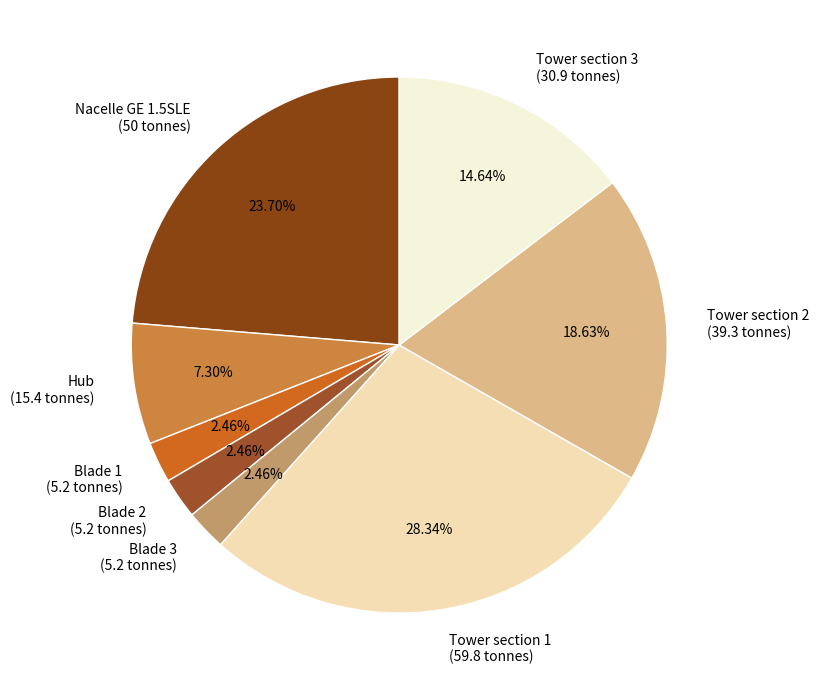

Do Blade 1 (5.2 tonnes) and Tower section 3 (30.9 tonnes) together represent more than half of the pie?

No